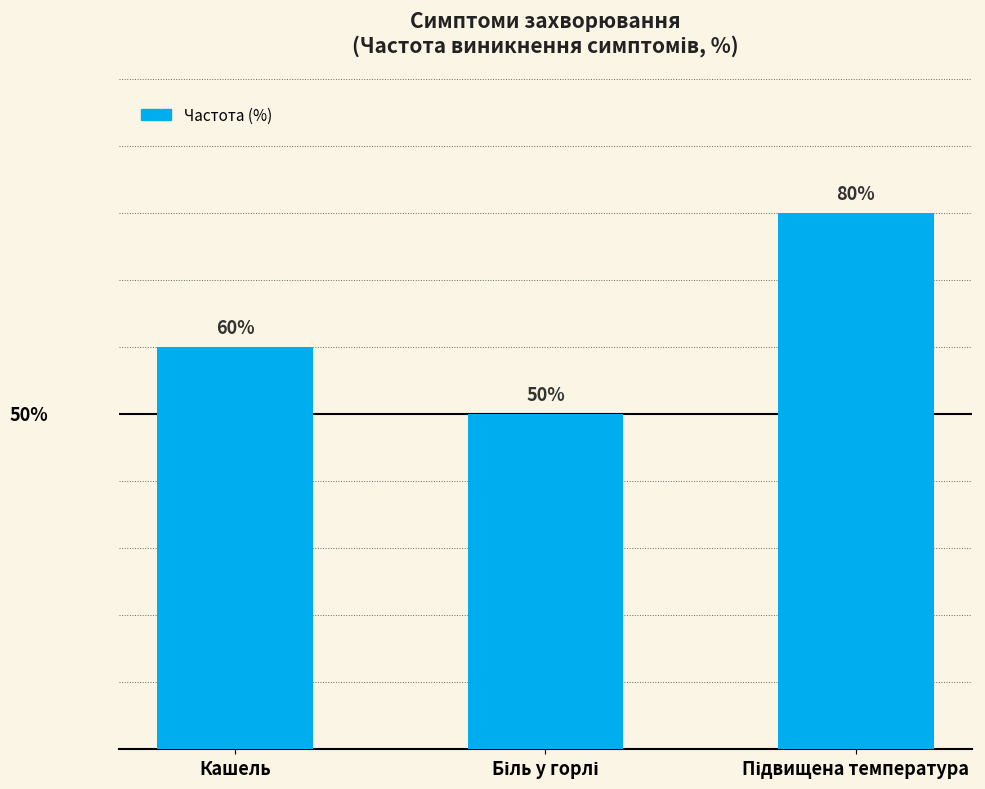

What is the label of the 3rd bar from the right?

Кашель